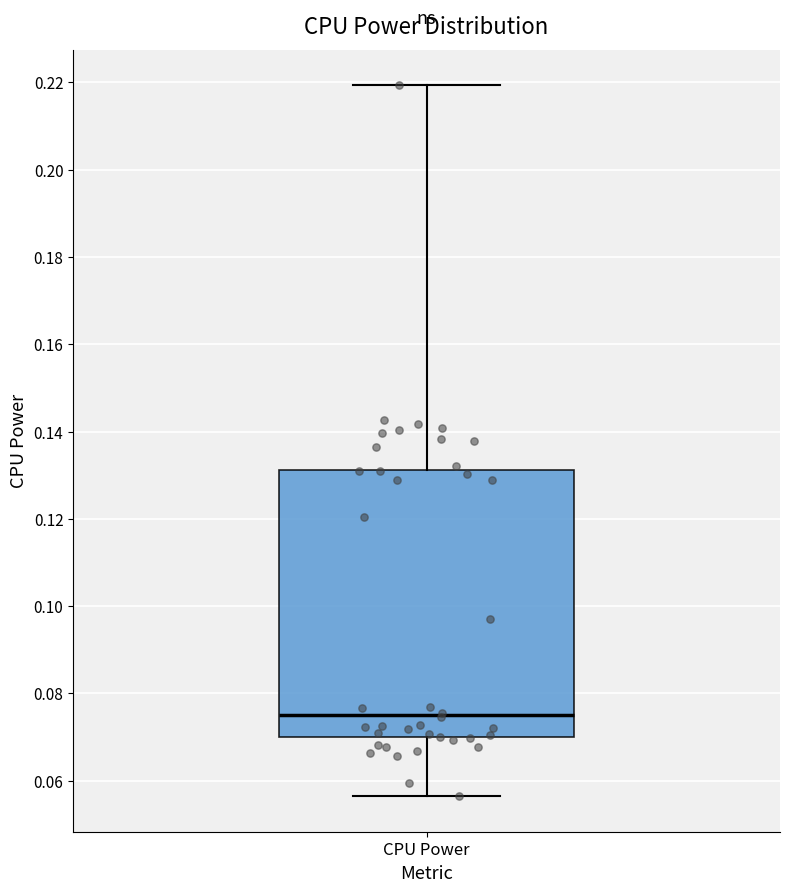

Read this box plot against the y-axis: the position of the median line, the range covered by the box, and the ends of both whiskers. The values are not printed on the chart, so give them approximately, as read against the axis.

median 0.076, box 0.070 to 0.132, whiskers 0.056 to 0.220